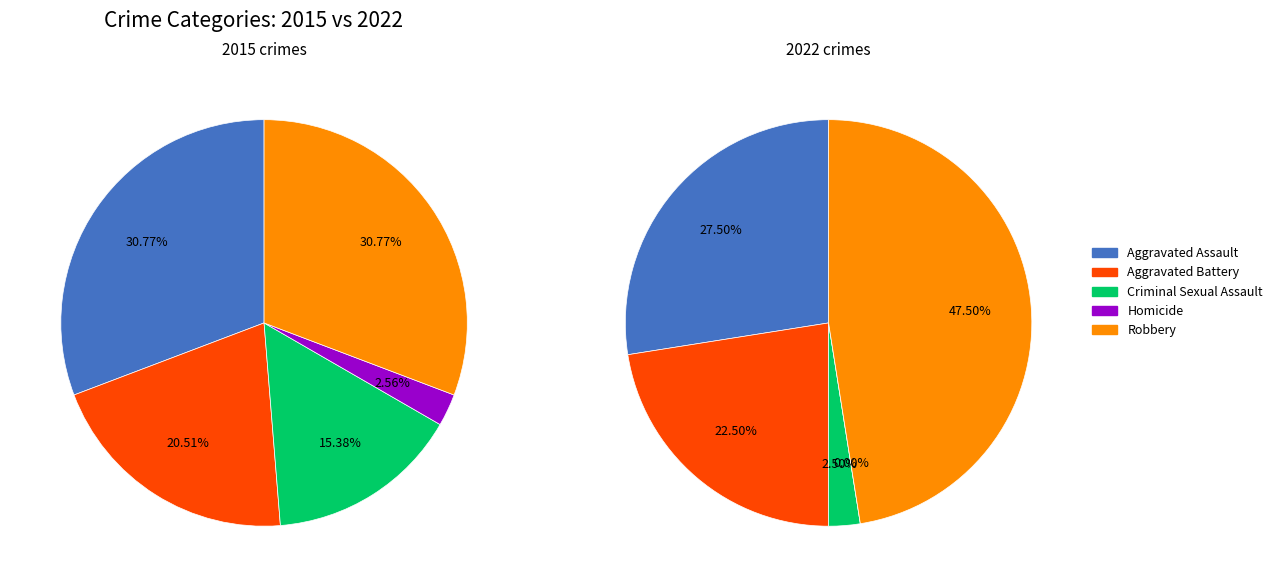

Which has a higher value, values_2015 or values_2022?

values_2015